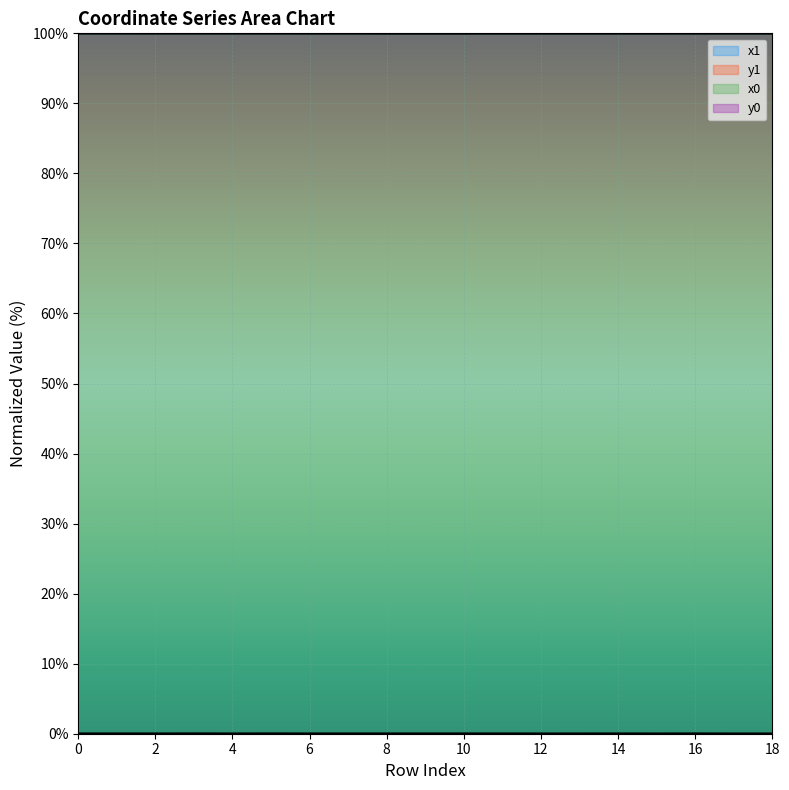

At which category does x0 reach its first local valley?

2